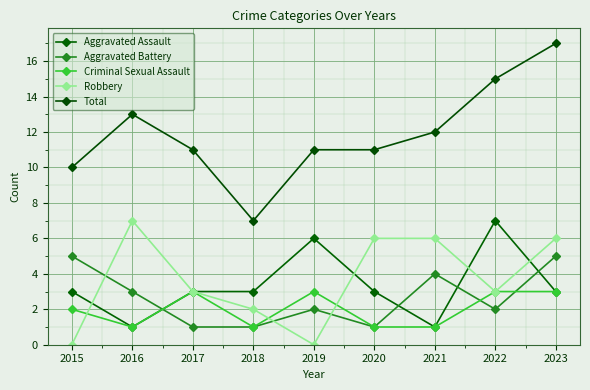

How many series are shown in this chart?

5